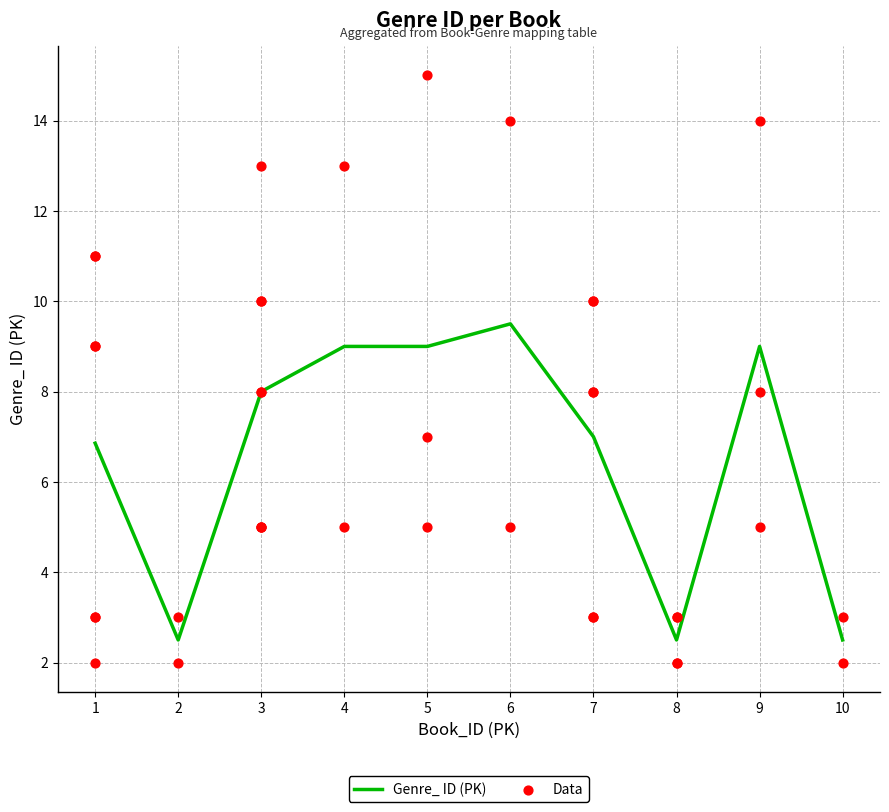

What is the change in value from 3 to 10?

-5.5